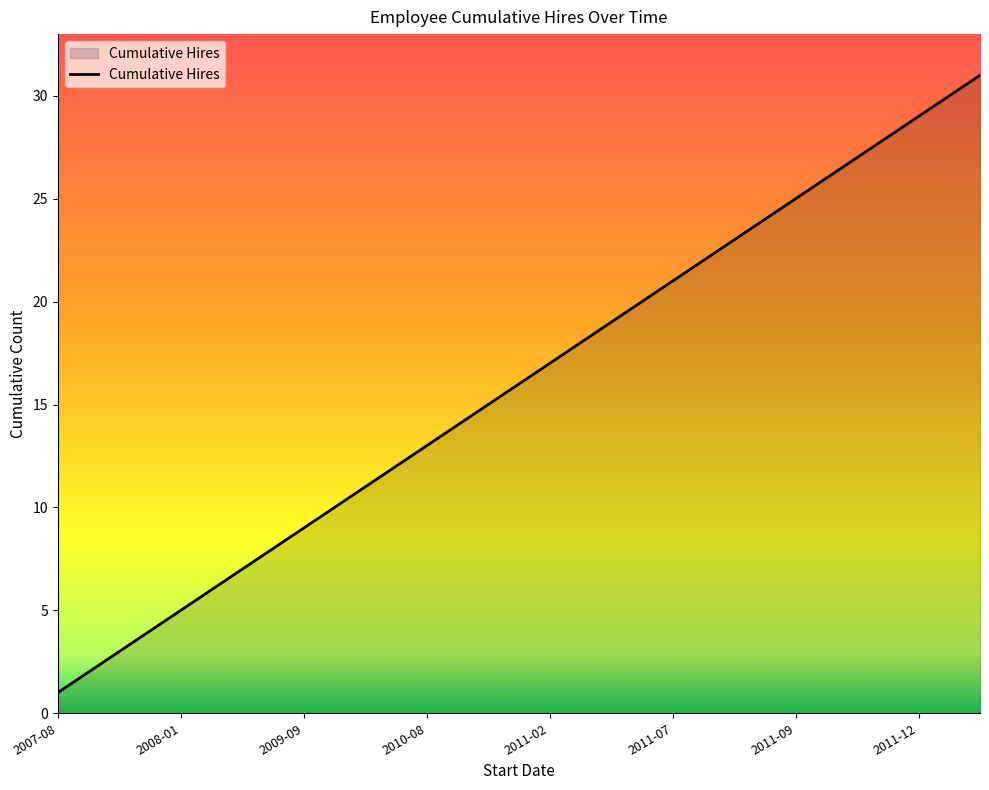

What is the difference between the maximum and minimum values?

30